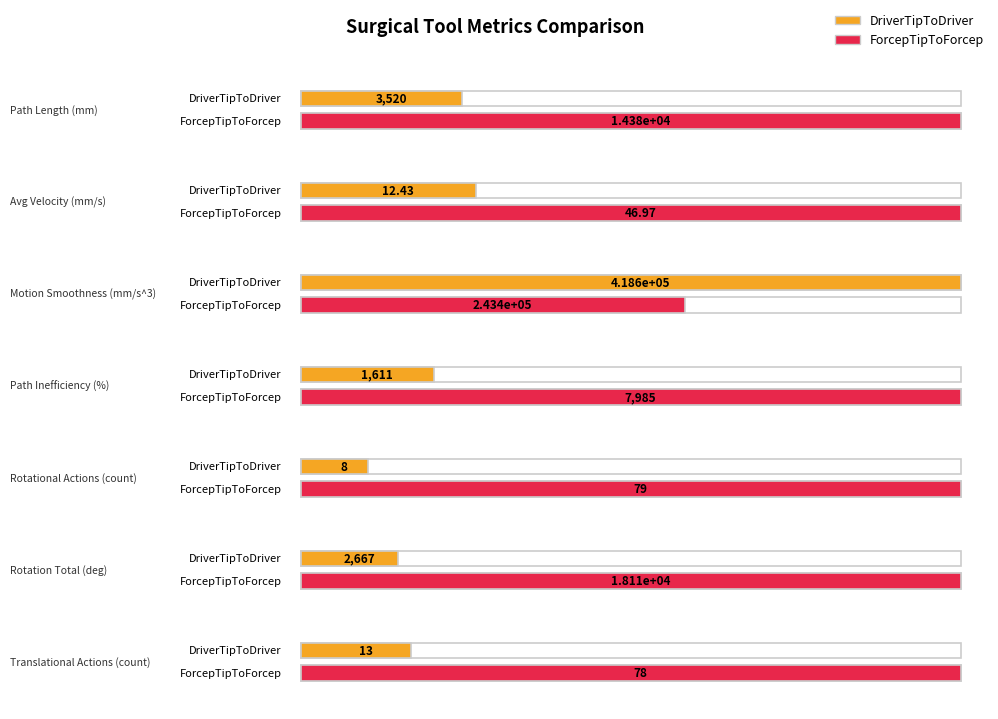

Is it true that ForcepTipToForcep equals 79.0 at Rotational Actions (count)?

True